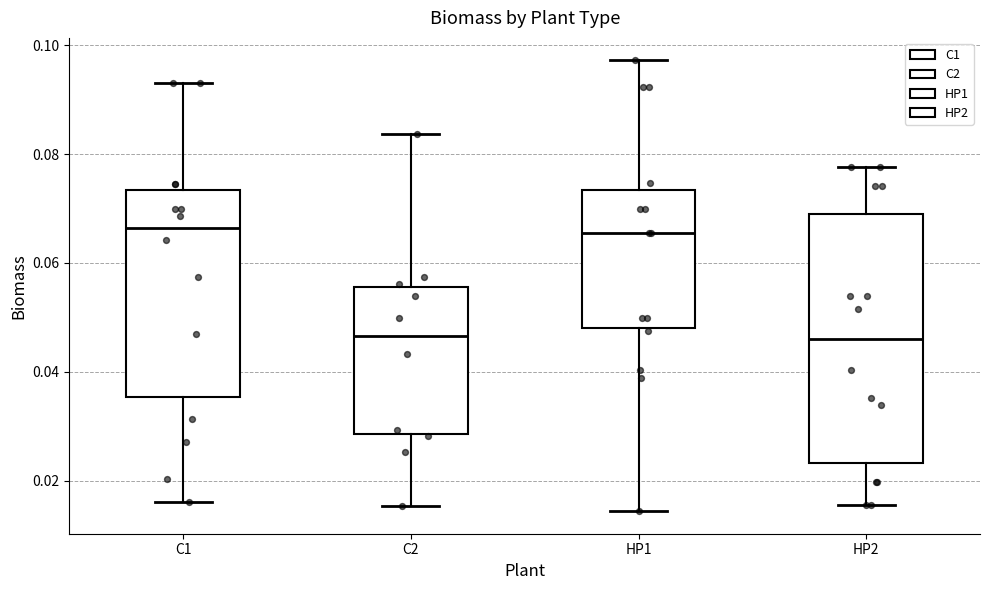

Reading left to right, read every box against the y-axis: the position of its median line, the range the box covers, and the ends of its whiskers. The values are not printed on the chart, so give them approximately, as read against the axis.

C1: median 0.066, box 0.036 to 0.074, whiskers 0.016 to 0.094
C2: median 0.046, box 0.028 to 0.056, whiskers 0.016 to 0.084
HP1: median 0.066, box 0.048 to 0.074, whiskers 0.014 to 0.098
HP2: median 0.046, box 0.024 to 0.070, whiskers 0.016 to 0.078